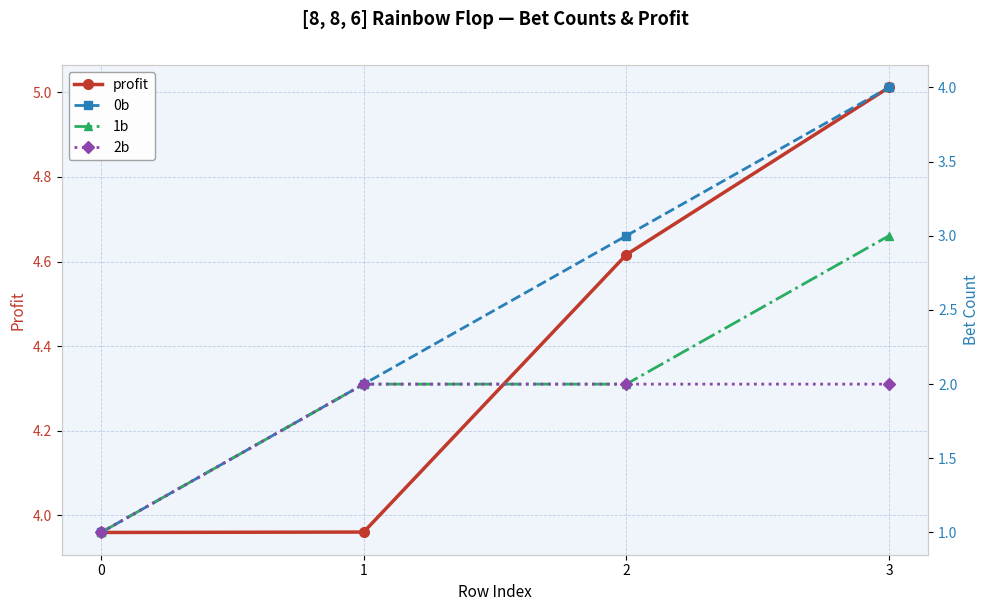

What is the smallest value displayed?

1.0